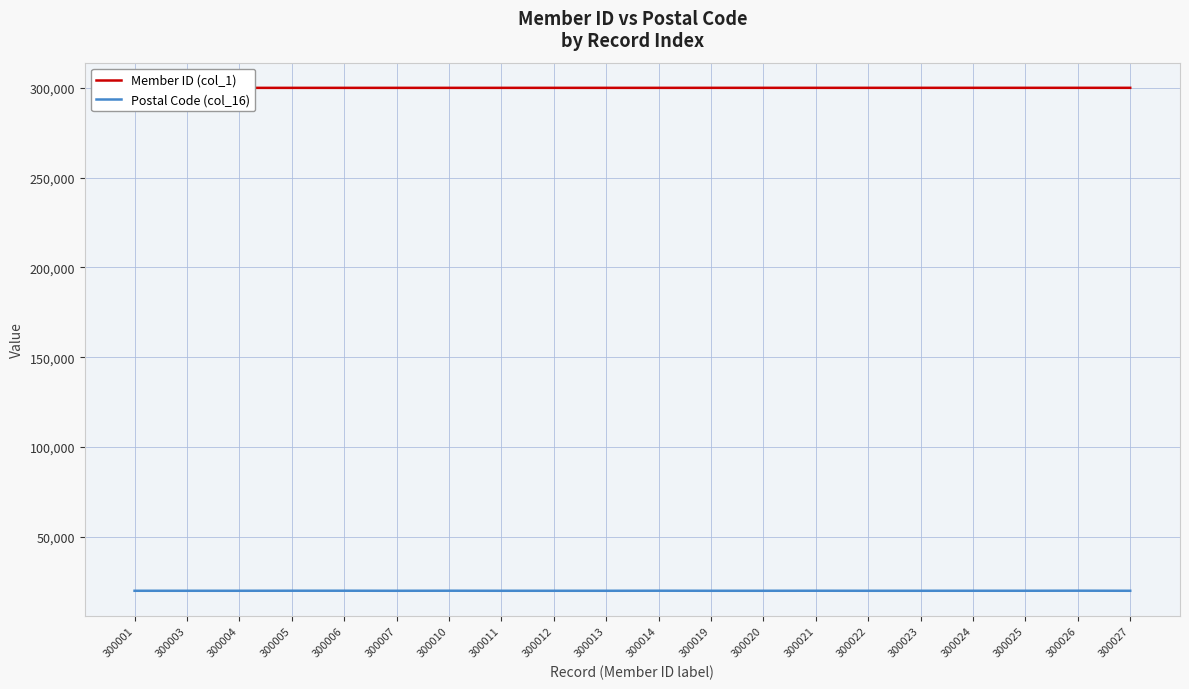

What are all the series names shown in the legend?

Member ID (col_1), Postal Code (col_16)